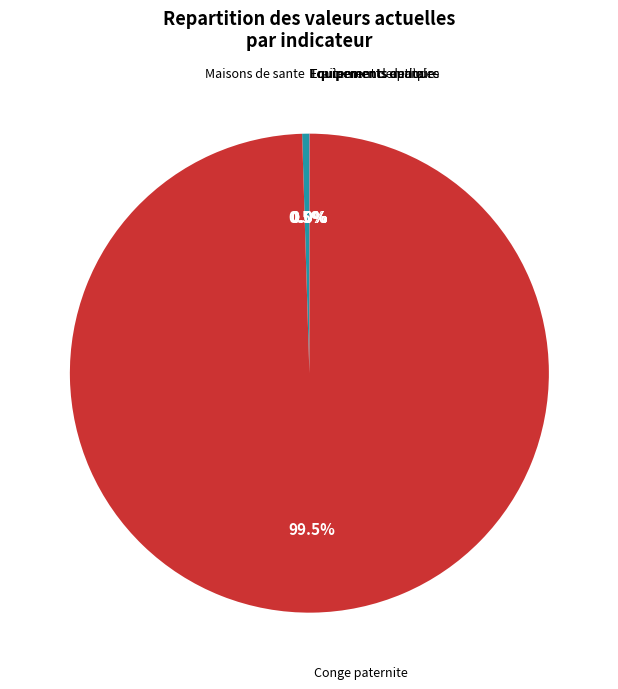

To the nearest percent, what is the average slice percentage?

17%